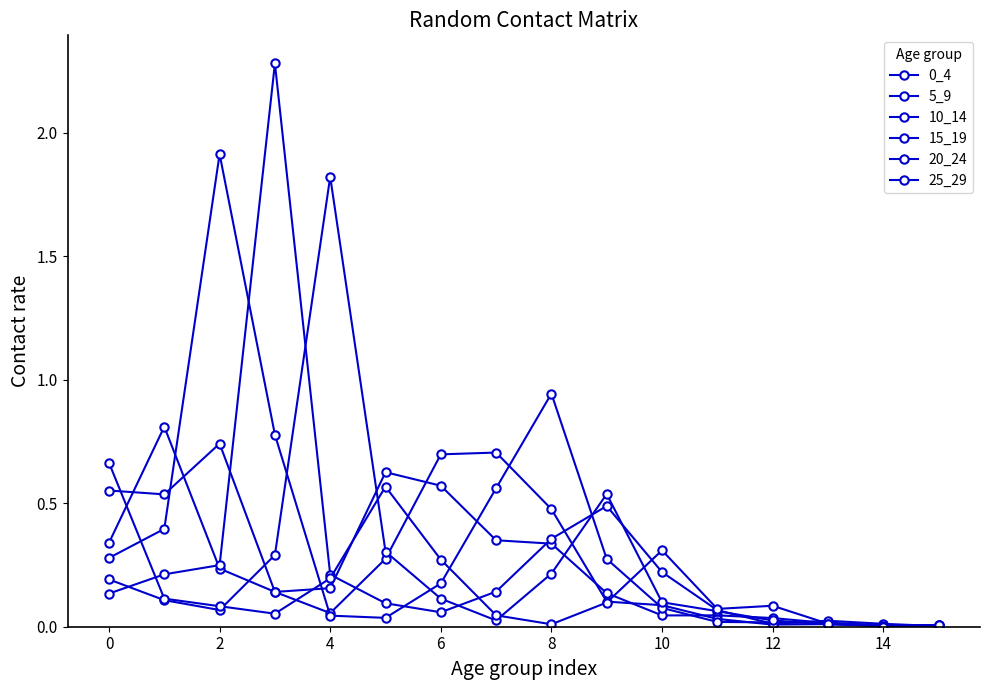

How many lines are shown in the chart?

6